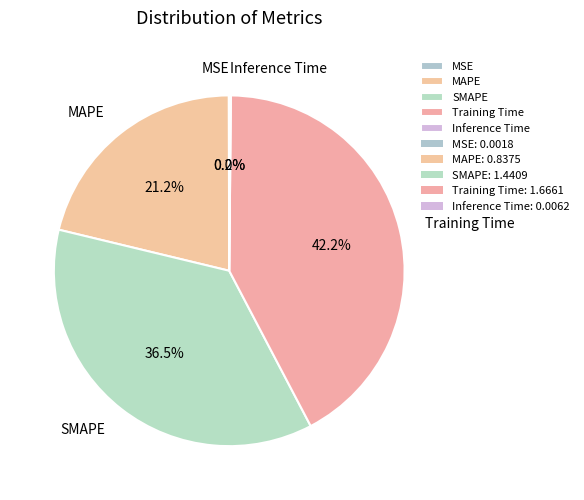

Which has a higher value, SMAPE or MAPE?

SMAPE